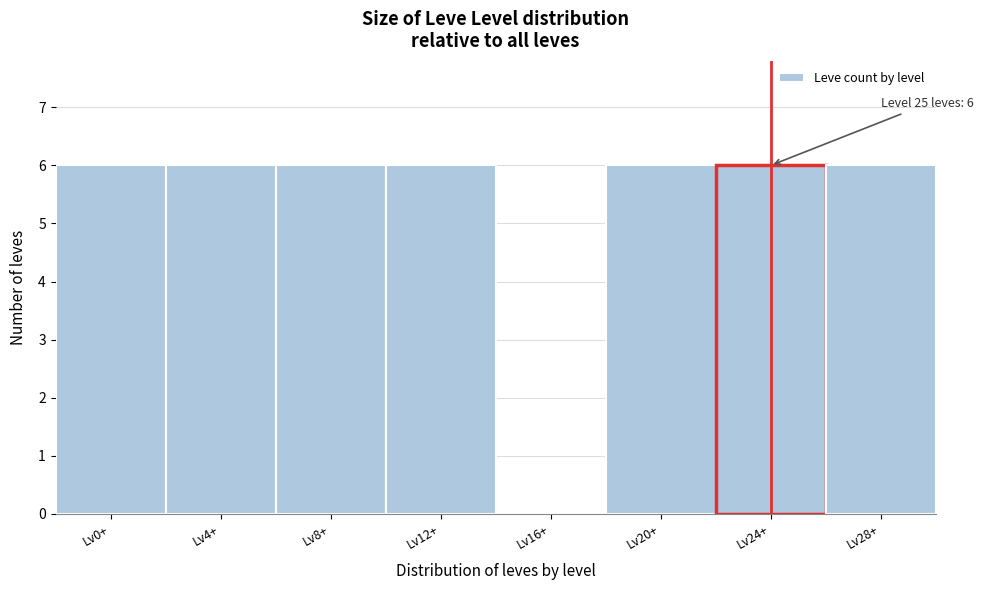

Reading left to right, extract all data points from this chart.

Lv0+=6	Lv4+=6	Lv8+=6	Lv12+=6	Lv16+=0	Lv20+=6	Lv24+=6	Lv28+=6